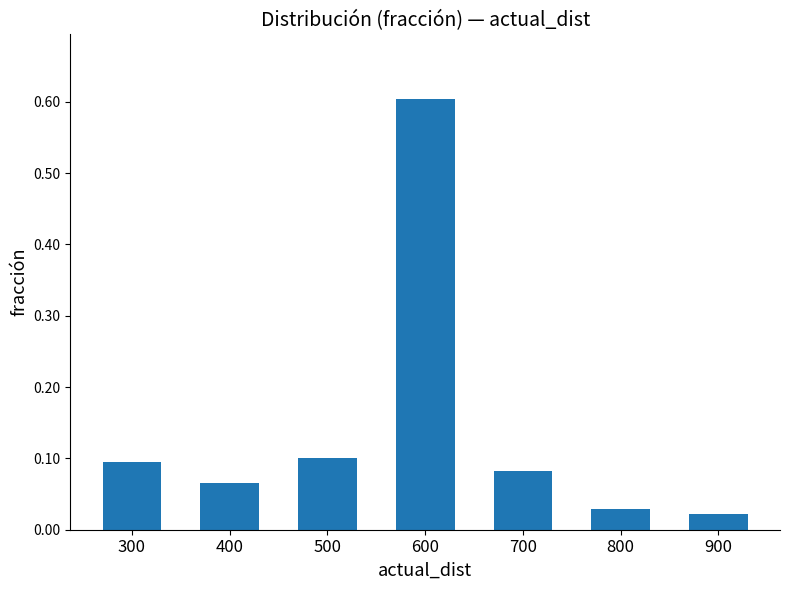

What is the sum of all values?

1.0